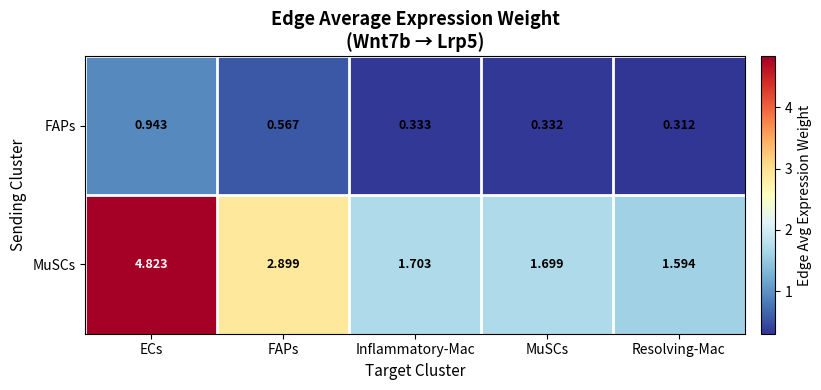

Which series has the largest range (max minus min)?

MuSCs